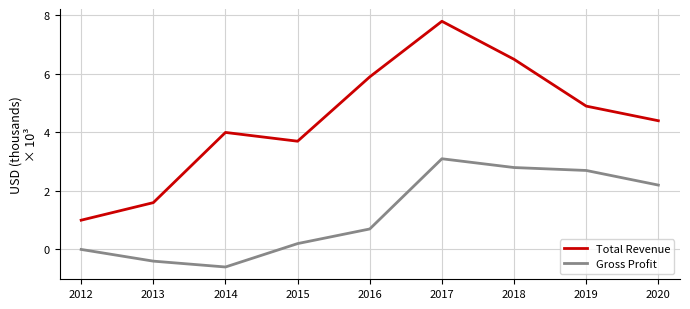

The Gross Profit series shows 0.0 at 2012. True or false?

True